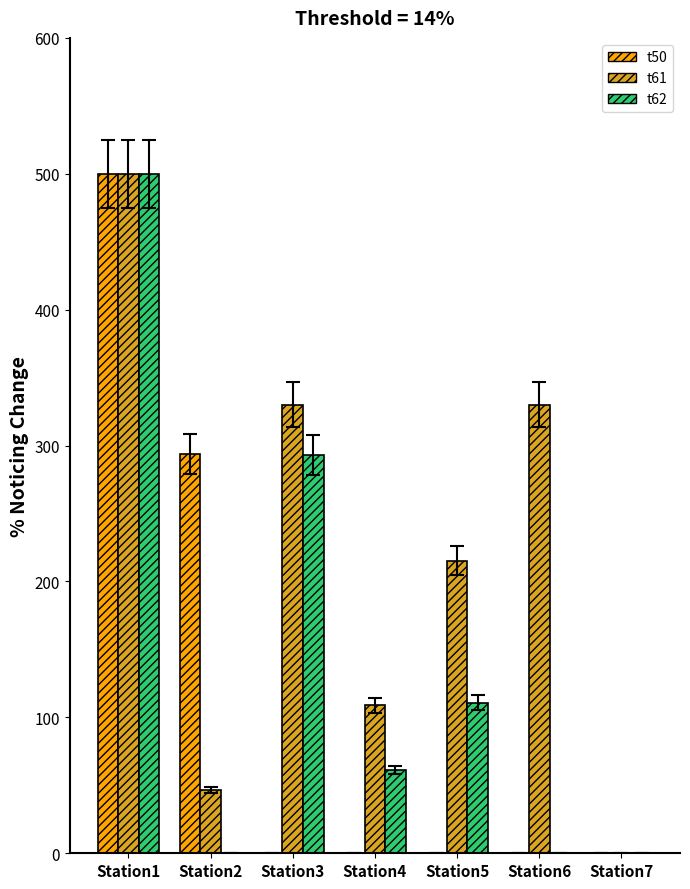

Which series changed the most between Station1 and Station5?

t50